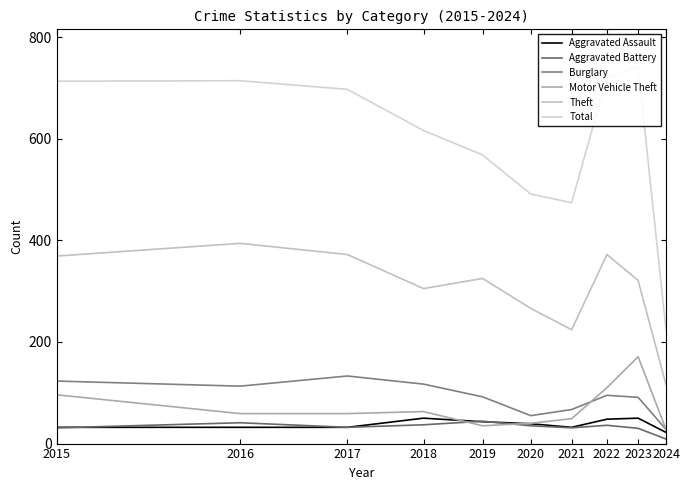

True or false: Aggravated Assault has a value of 32 at 2016.

True